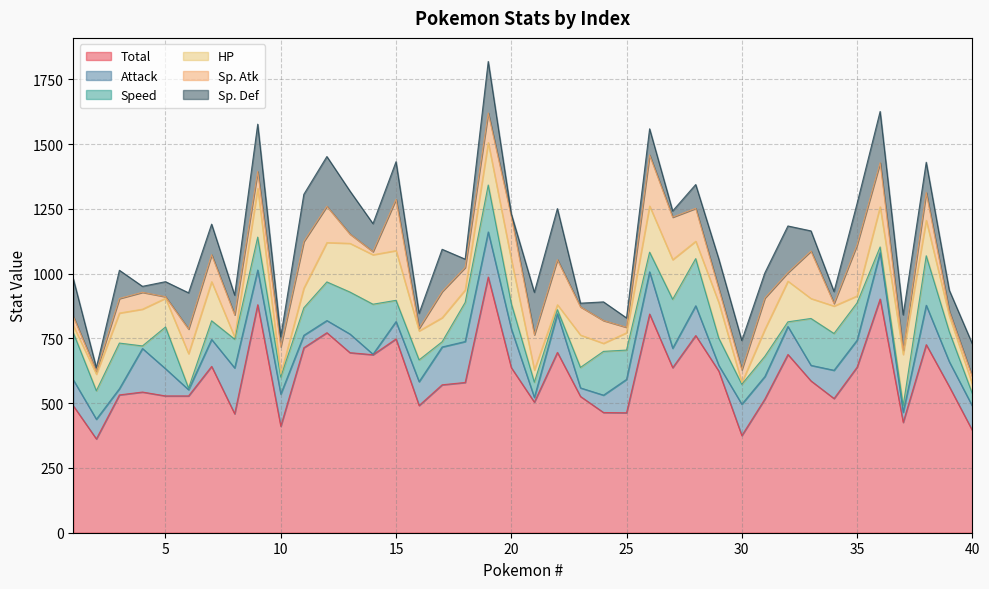

Does the chart display data point markers on the line(s)?

No